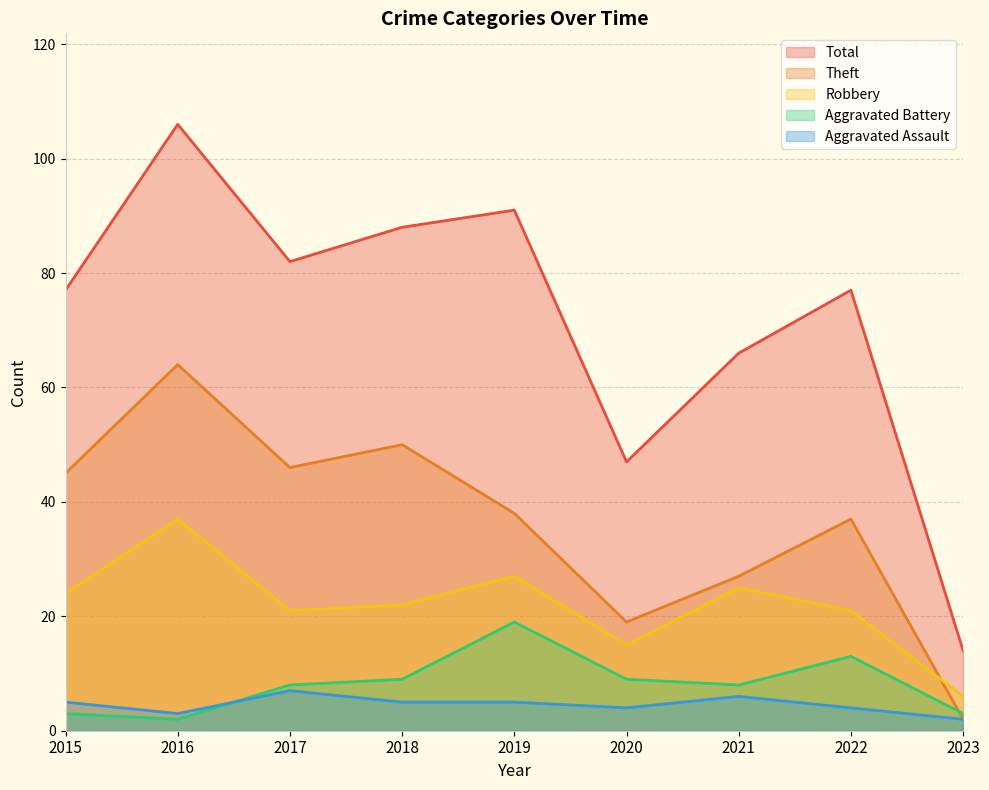

At which label does Total reach its peak?

2016